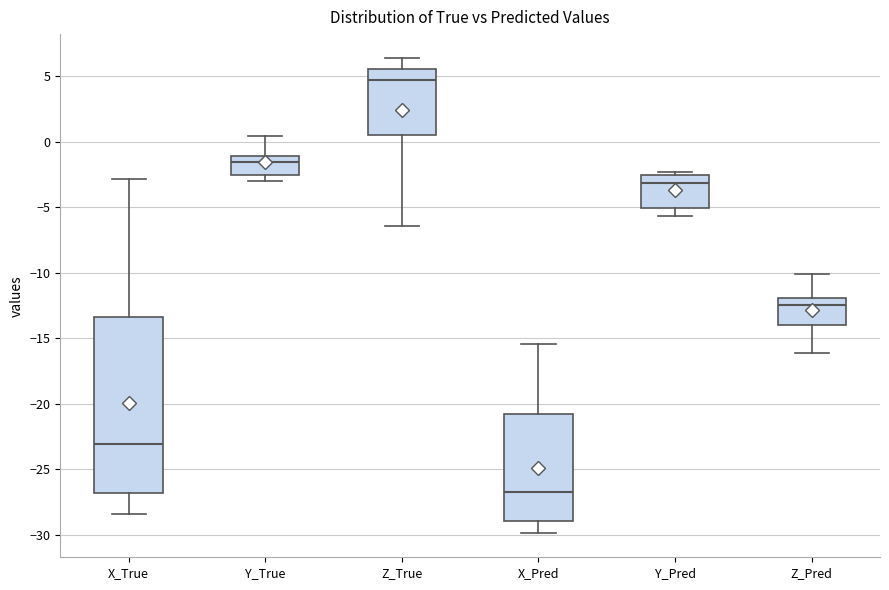

Where does the lower whisker of the box for Z_Pred end on the y-axis? The values are not printed on the chart, so give them approximately, as read against the axis.

-16.0